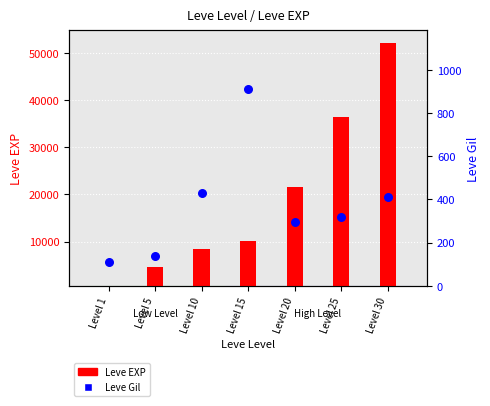

At which category is the sum across all series the highest?

Level 30